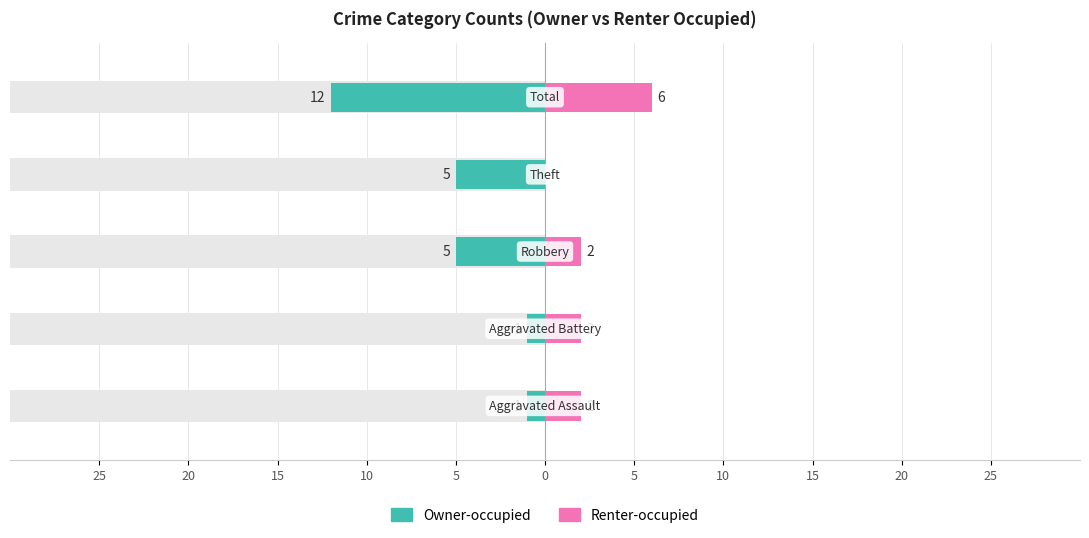

Is the value of Owner-occupied at 5 greater than the value of Renter-occupied at 25?

No